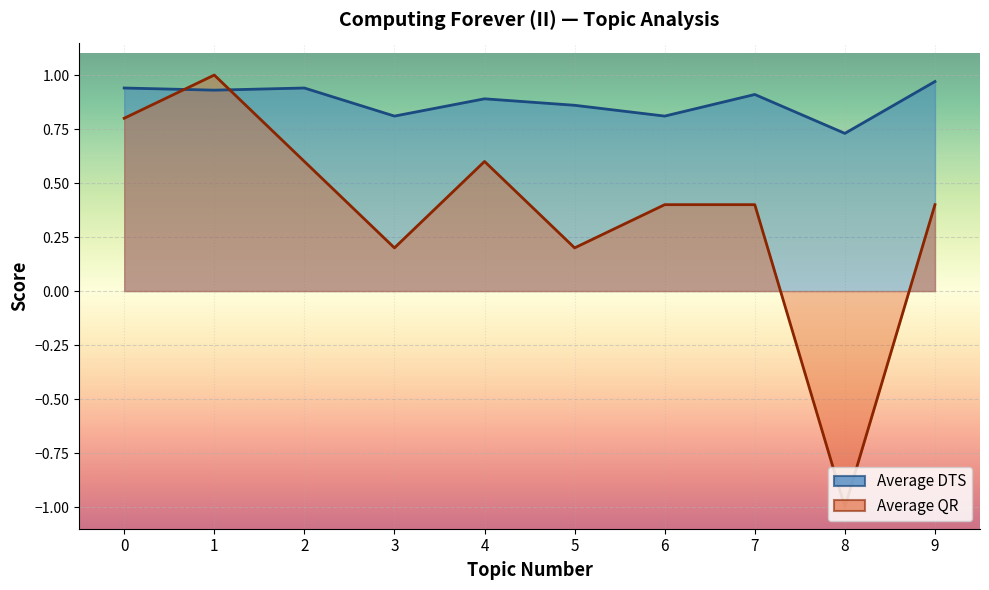

Reading left to right, list all the values displayed in this chart.

Average DTS: 0.9	0.9	0.9	0.8	0.9	0.9	0.8	0.9	0.7	1.0
Average QR: 0.8	1.0	0.6	0.2	0.6	0.2	0.4	0.4	-1.0	0.4